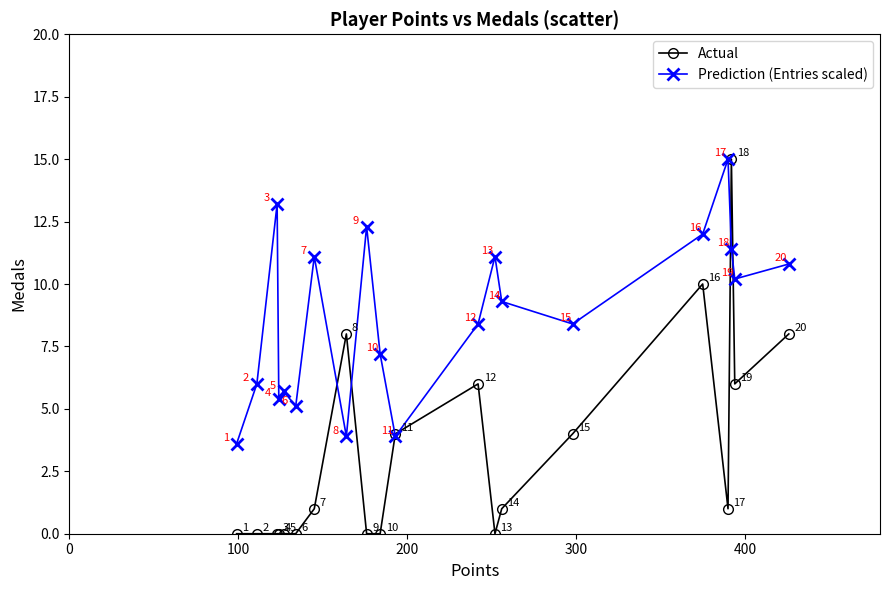

Which series has the widest spread of values?

Actual